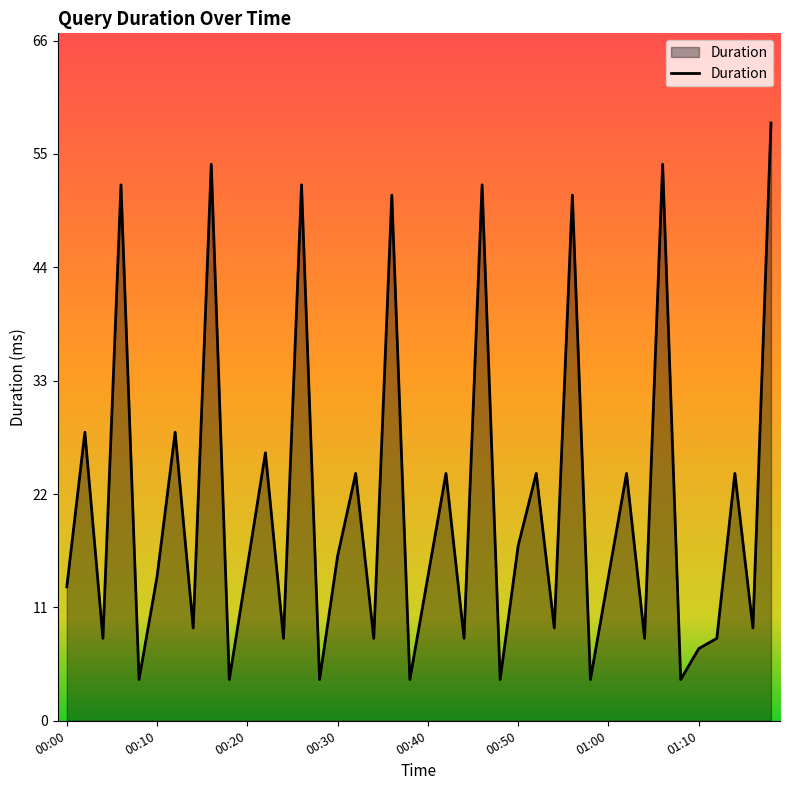

What is the minimum value shown in the chart?

4